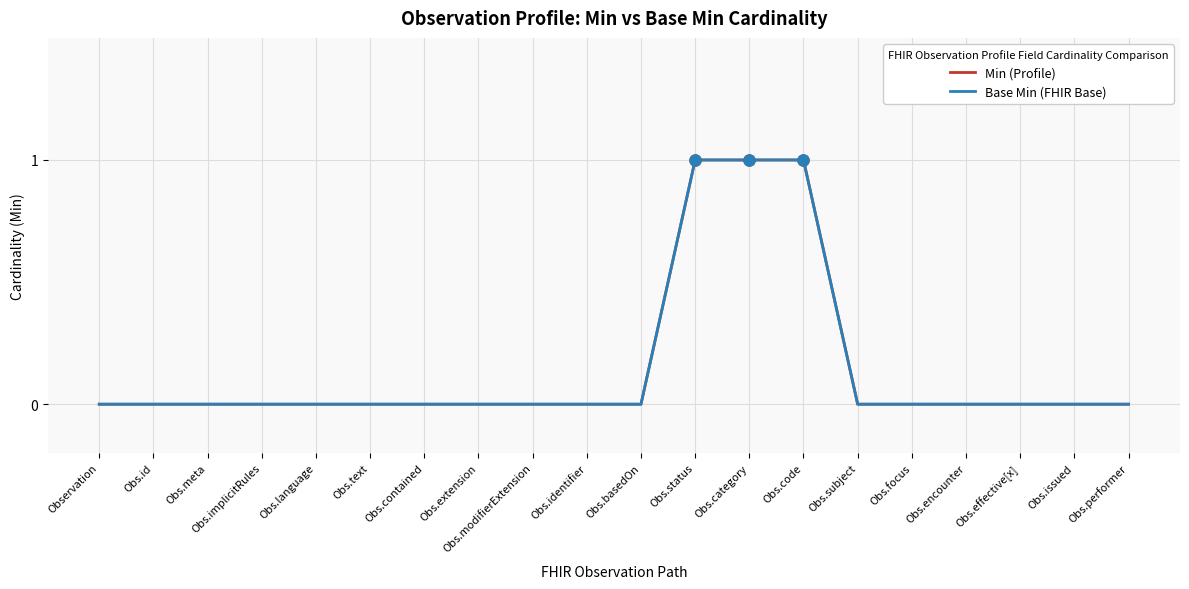

True or false: Base Min (FHIR Base) and Min (Profile) cross at least once.

False